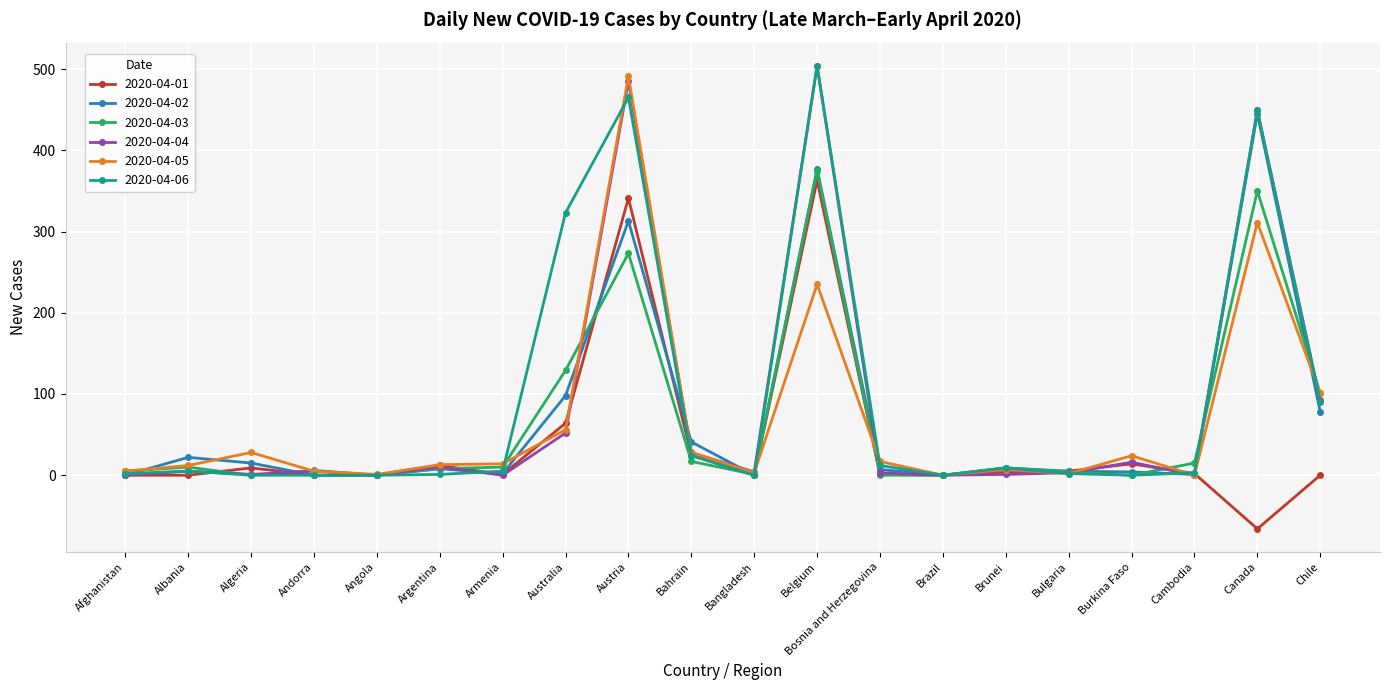

The value of 2020-04-04 at Cambodia is 0. True or false?

True